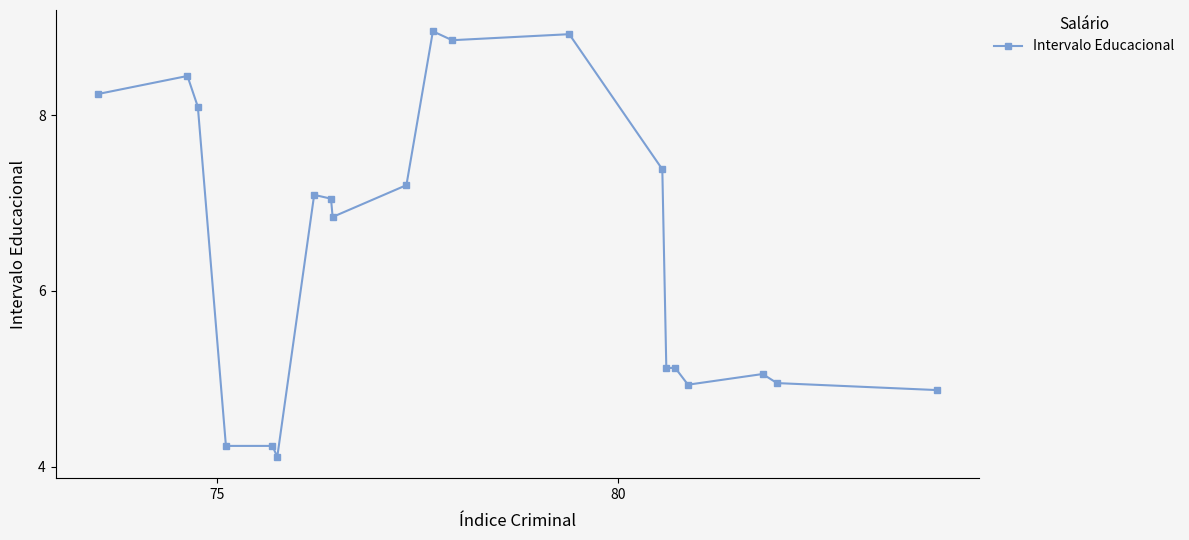

What is the value of the 6th point from the left?

4.1